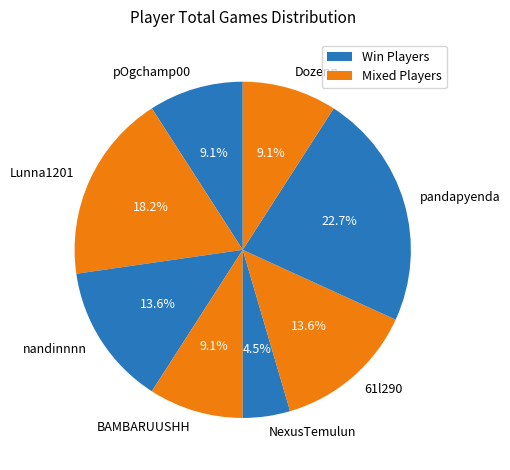

Does Lunna1201 account for over 50% of the chart?

No